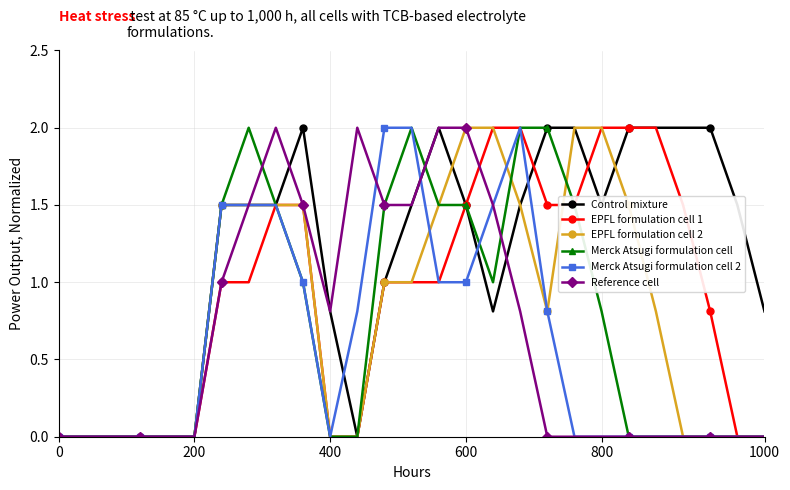

What is the highest value of the Reference cell series?

2.0